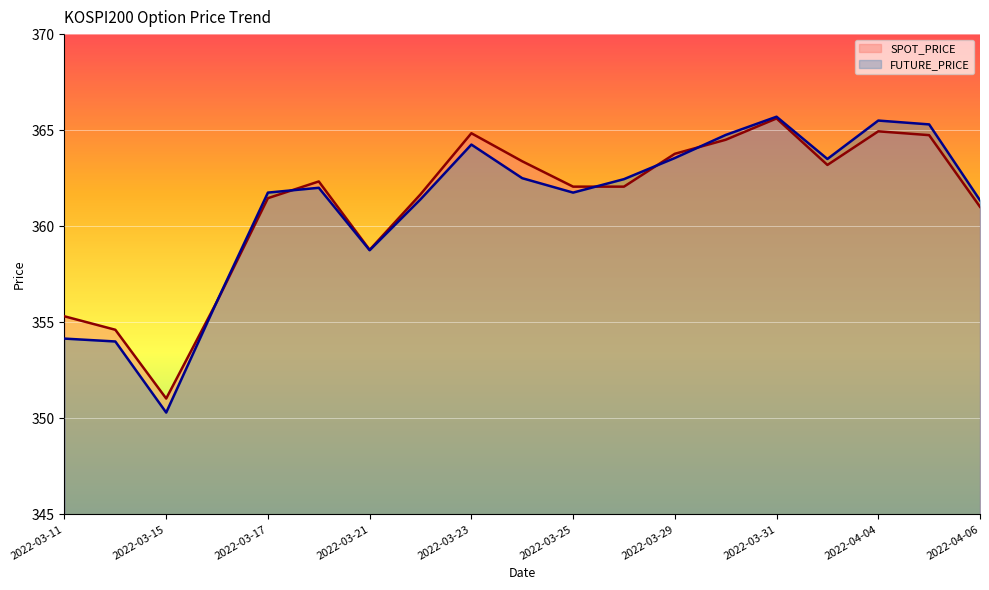

At which label is FUTURE_PRICE closest to 358?

2022-03-21